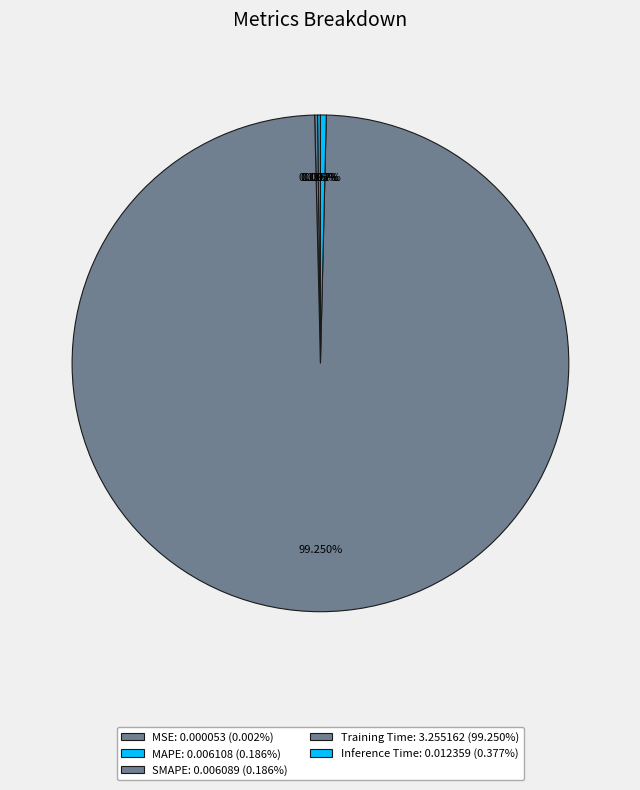

What is the smallest slice in the pie chart?

MSE